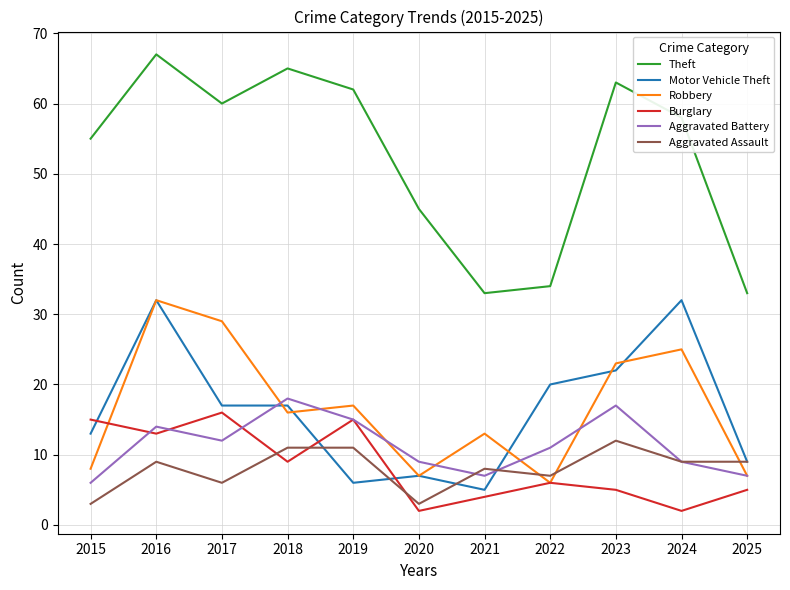

At which category is the sum across all series the highest?

2016